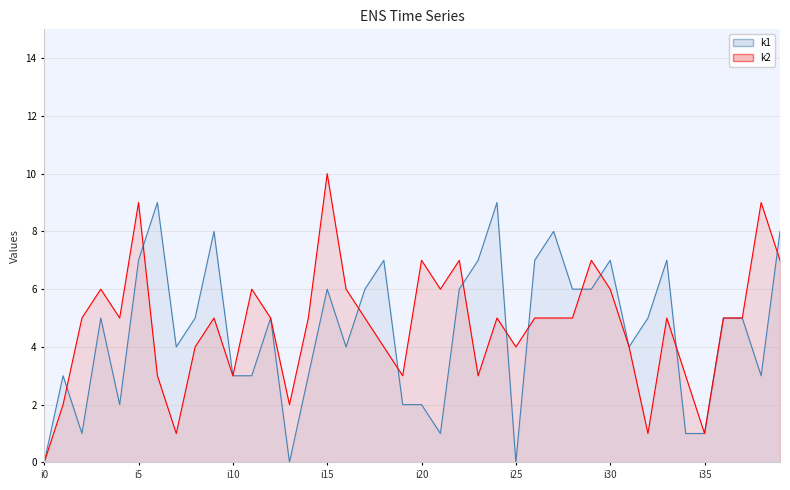

How many data points in k1 are above 5?

16